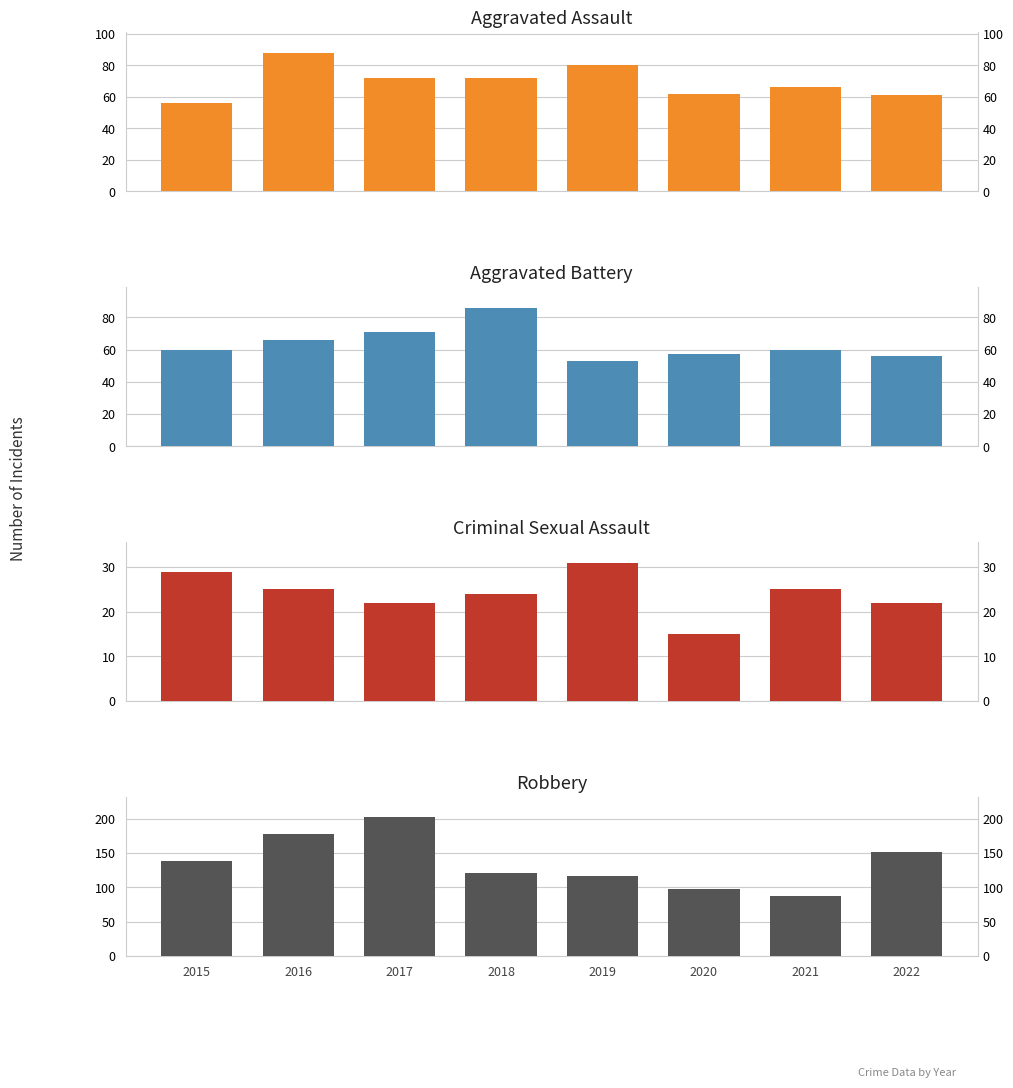

How many values in the Aggravated Battery series are below 60?

3